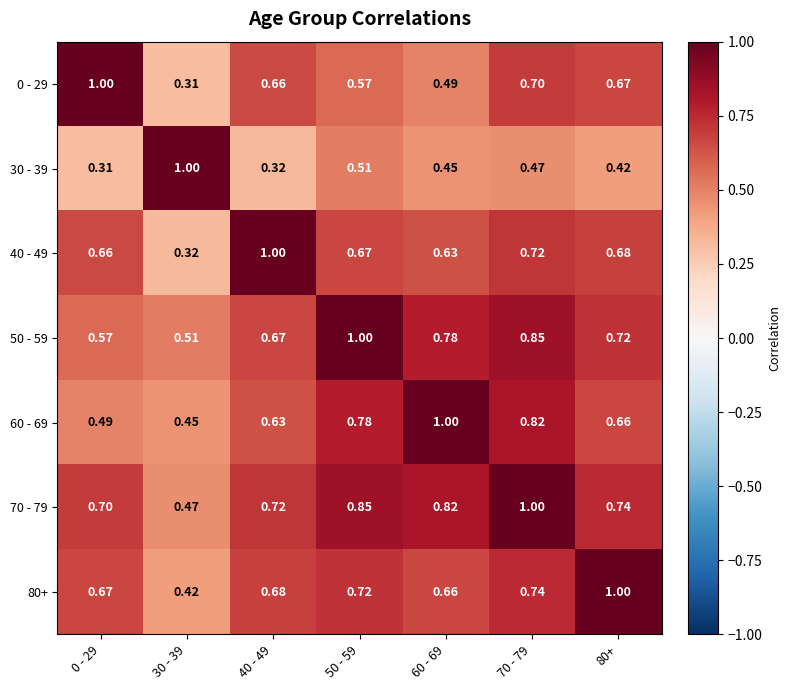

Is the value of 60 - 69 at 50 - 59 greater than the value of 80+ at 80+?

No